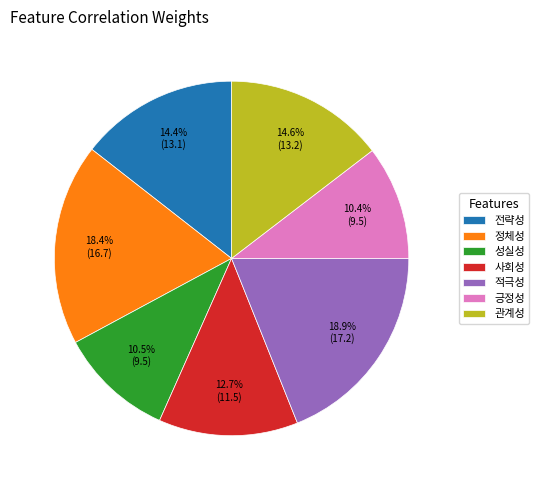

Is it true that 관계성 is 15% of the pie?

True